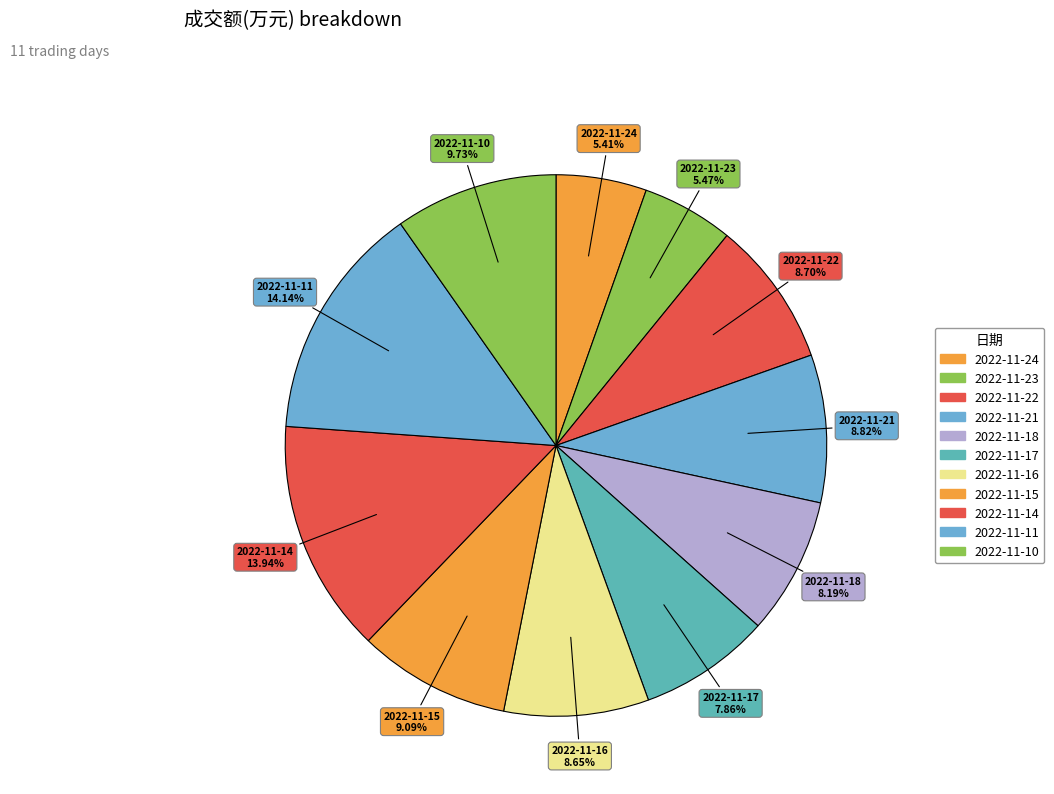

What percentage is the 2022-11-24 slice, to the nearest percent?

5%